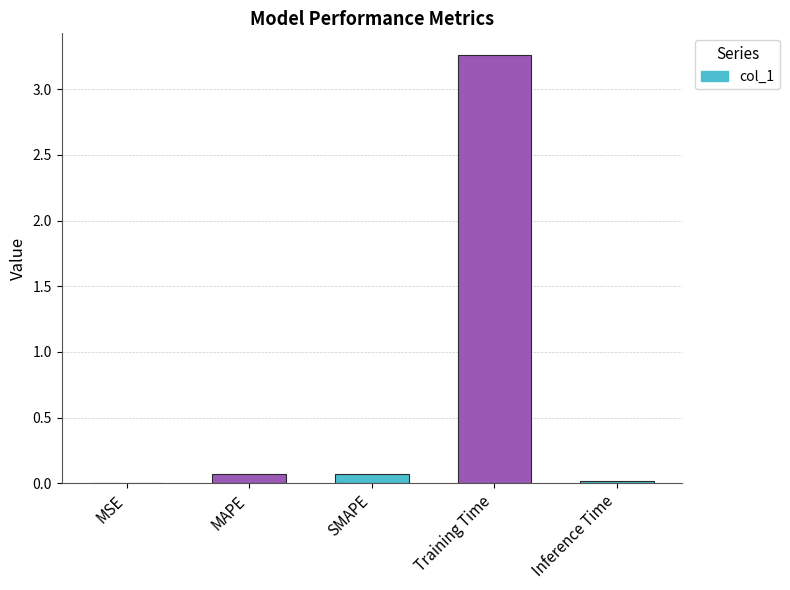

Which label corresponds to the largest value in the chart?

Training Time